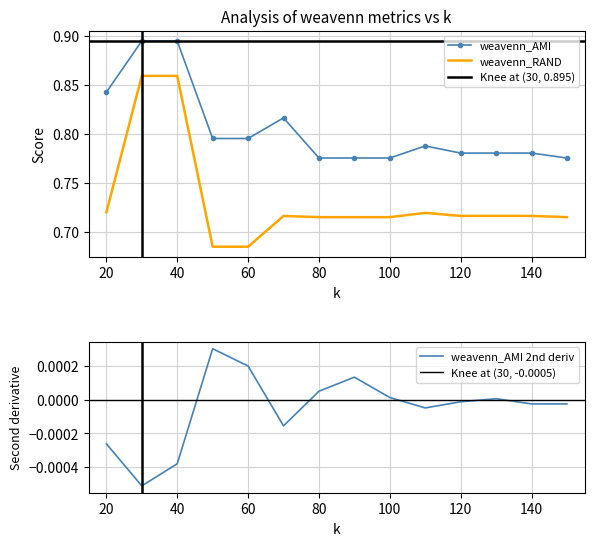

What is the average value of the weavenn_RAND series?

0.7